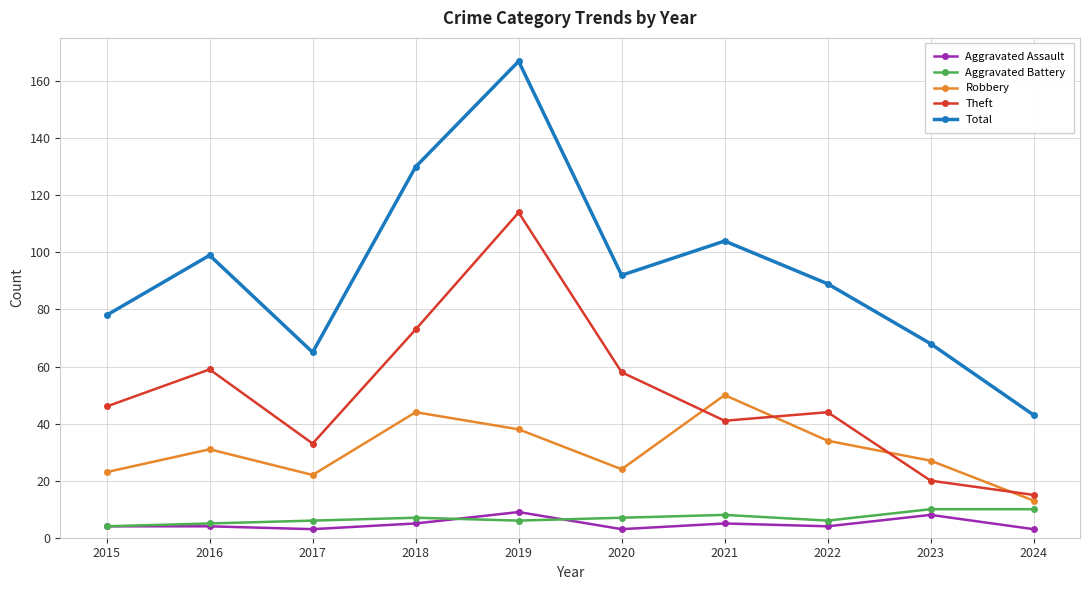

The Total series shows 28 at 2017. True or false?

False